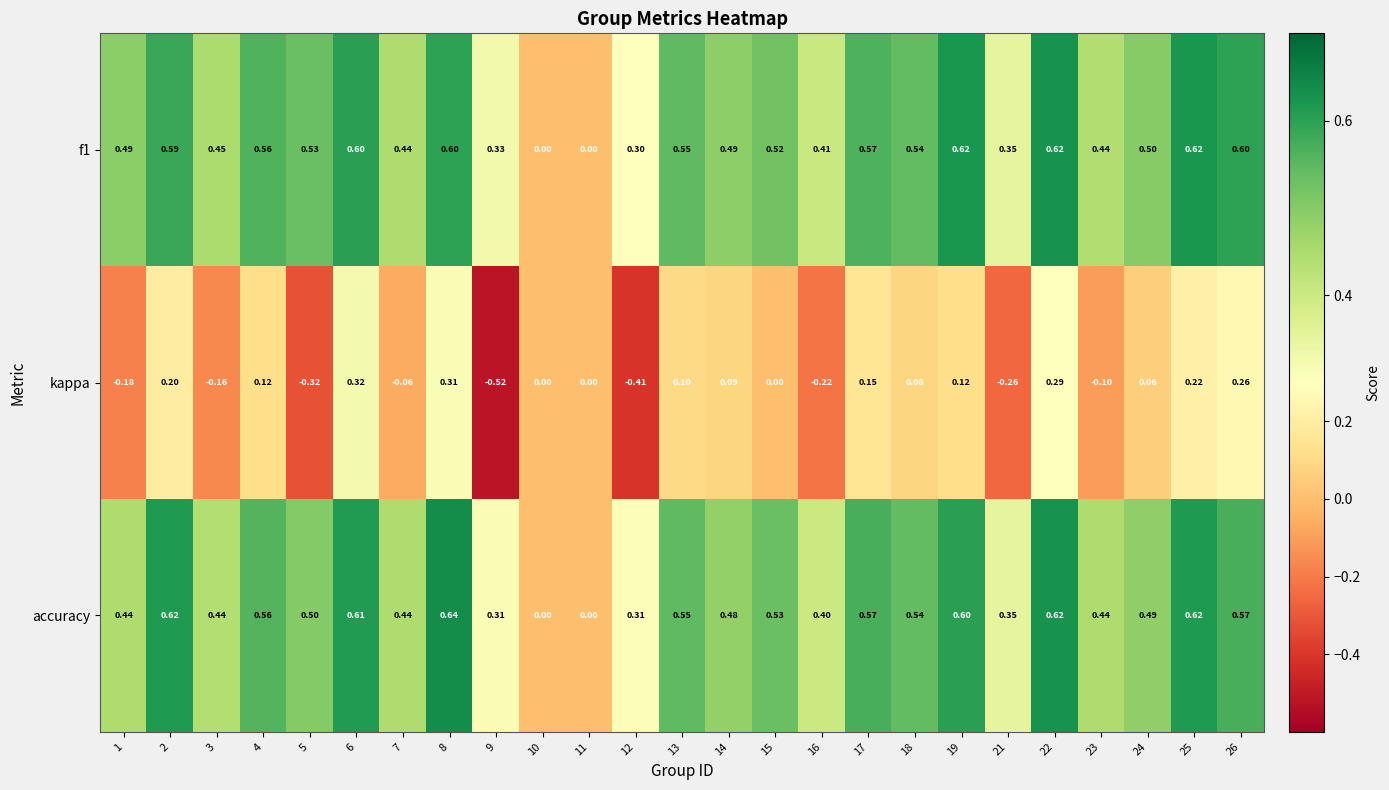

Is the value of f1 at 22 greater than the value of accuracy at 7?

Yes